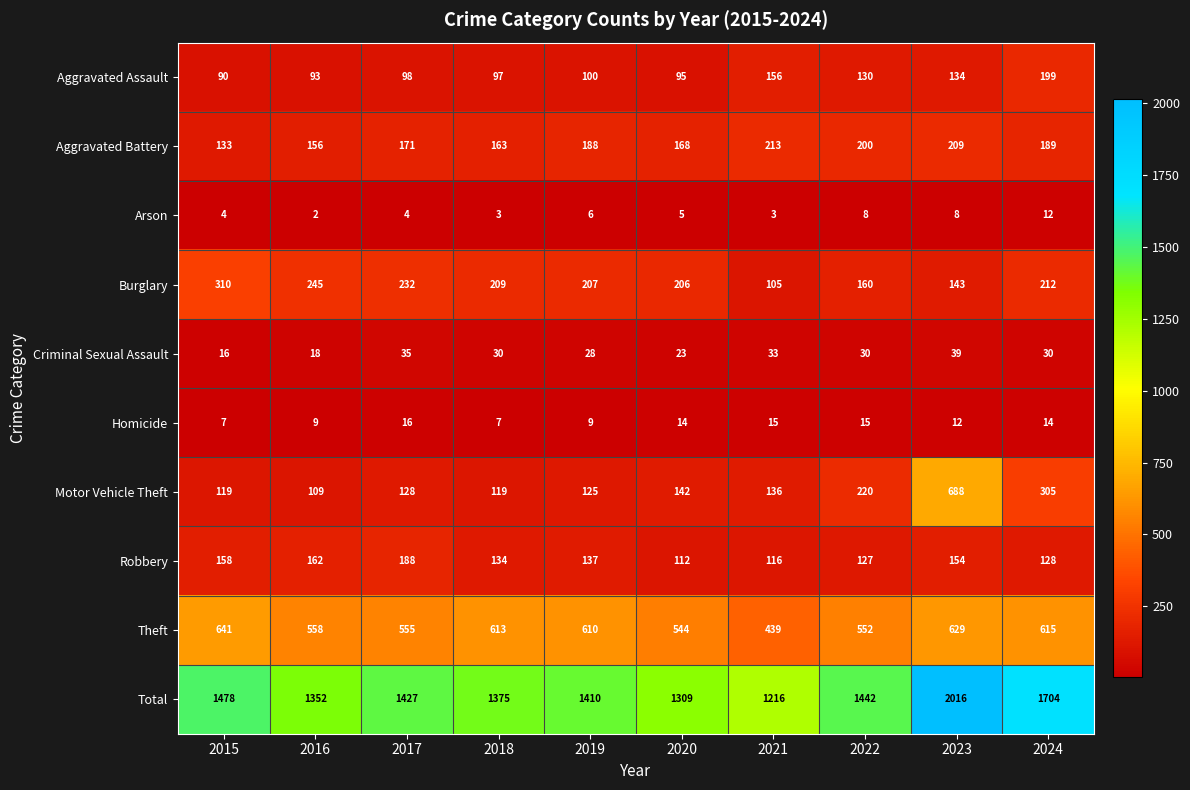

Is it true that Total equals 1216 at 2021?

True